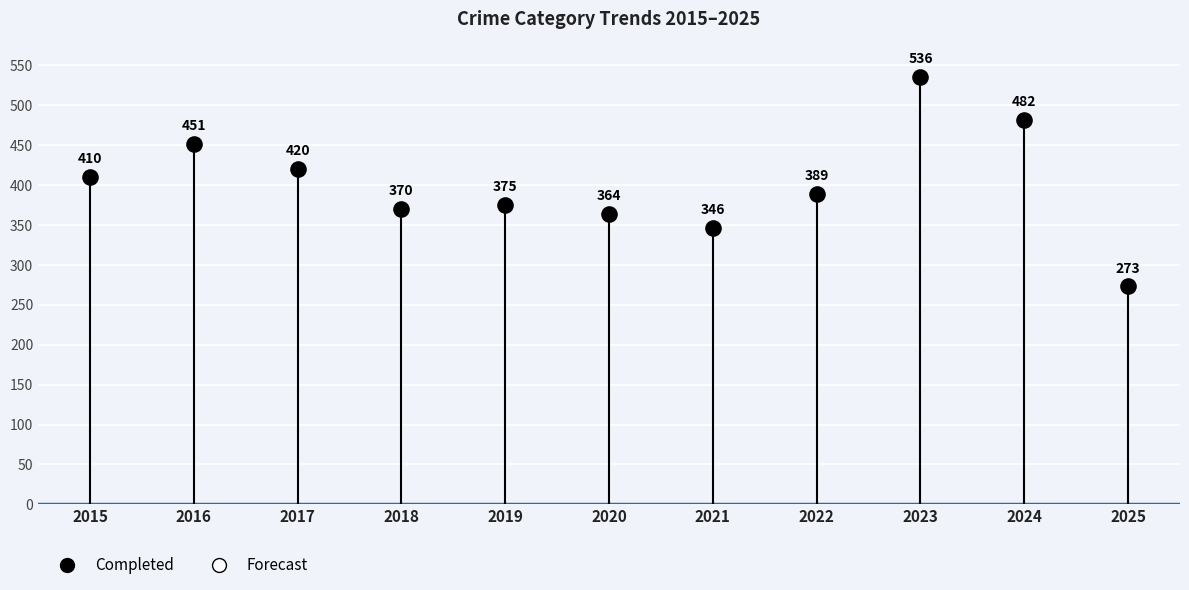

What is the range of Y values (max minus min)?

263